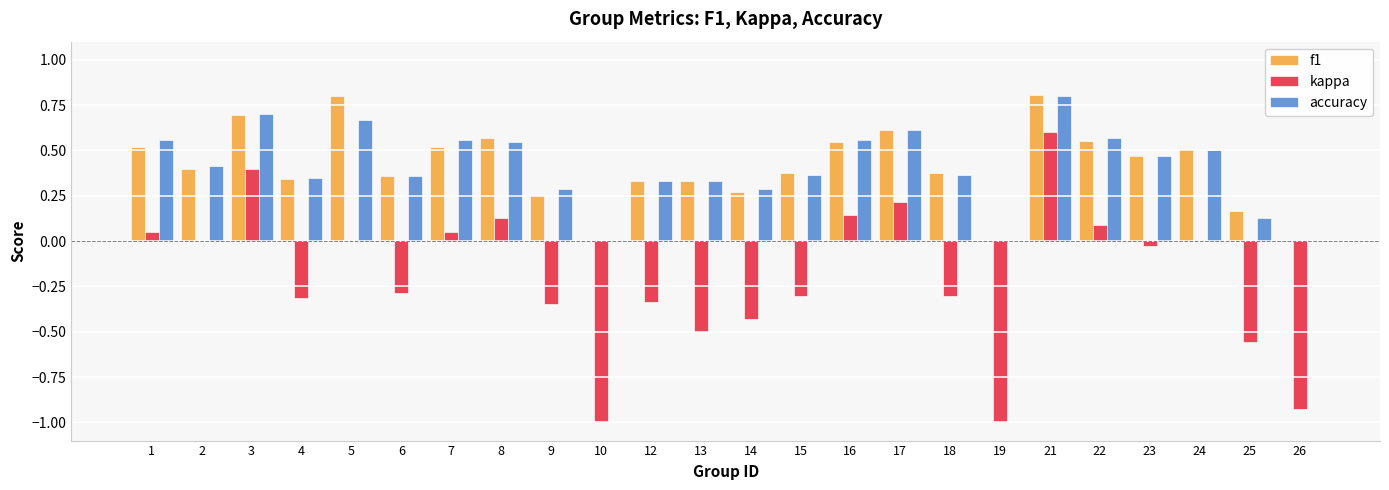

Between 6 and 16, which series saw the biggest shift?

kappa